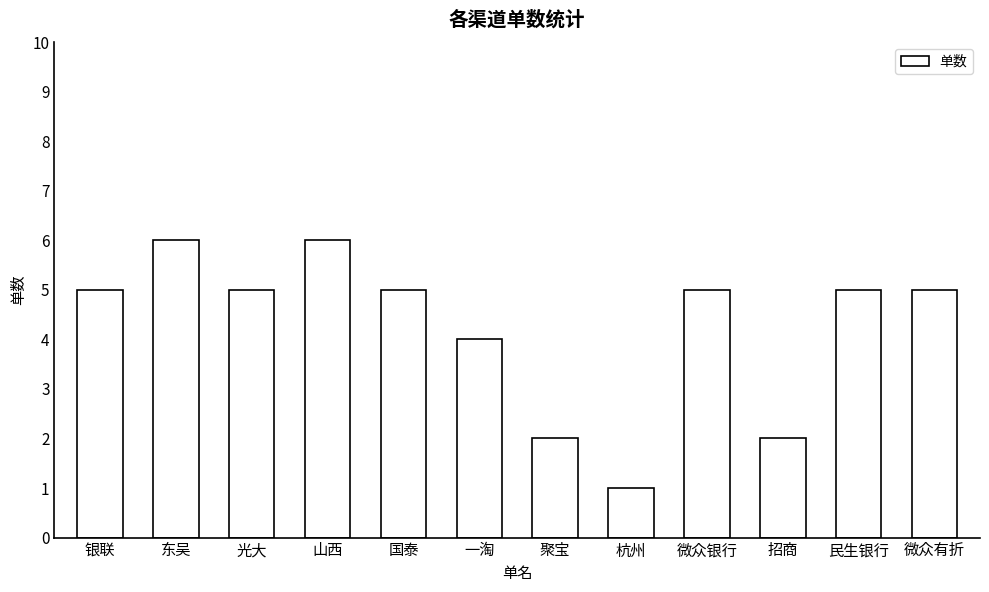

Reading right to left, what are all the values shown in this chart?

5	5	2	5	1	2	4	5	6	5	6	5